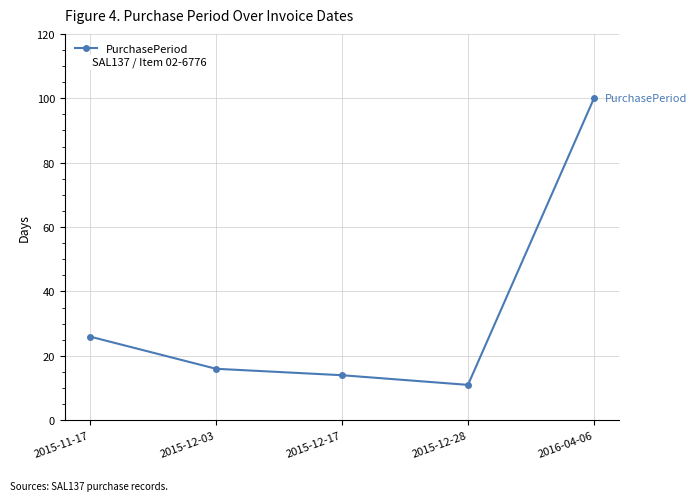

Between 2015-12-28 and 2015-12-03, which is larger?

2015-12-03